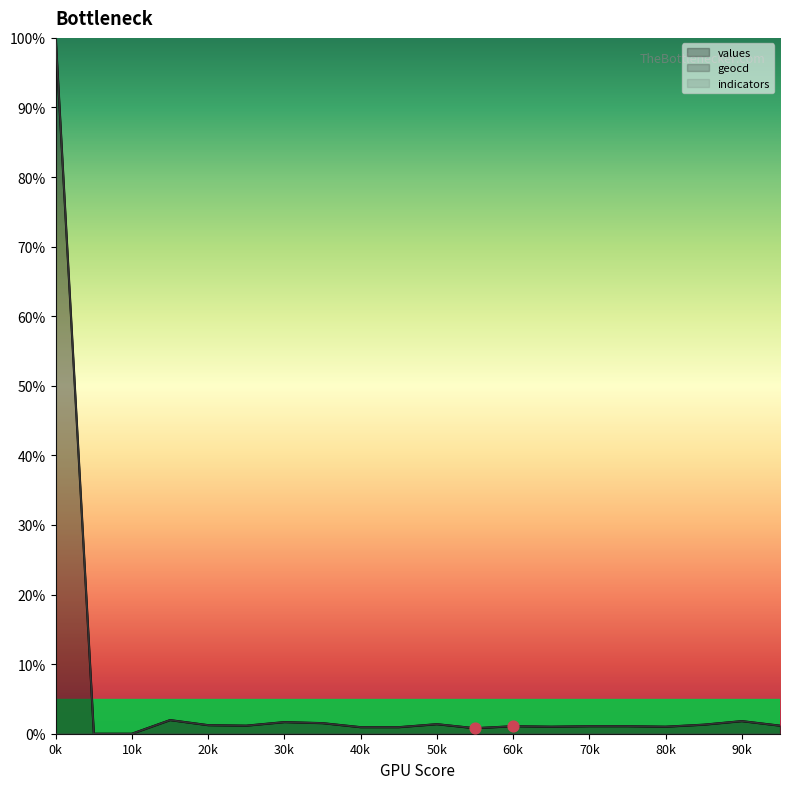

What is the maximum value for geocd?

100.0